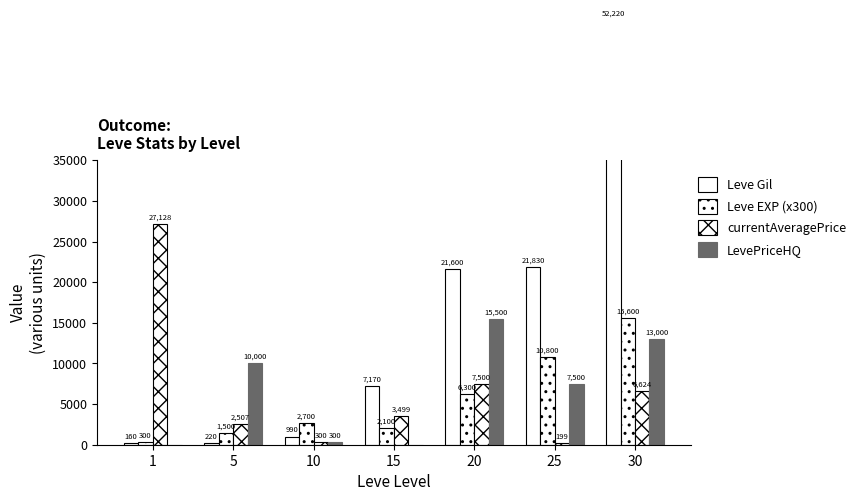

What is the value of the Leve Gil bar at the 7th from the left?

52220